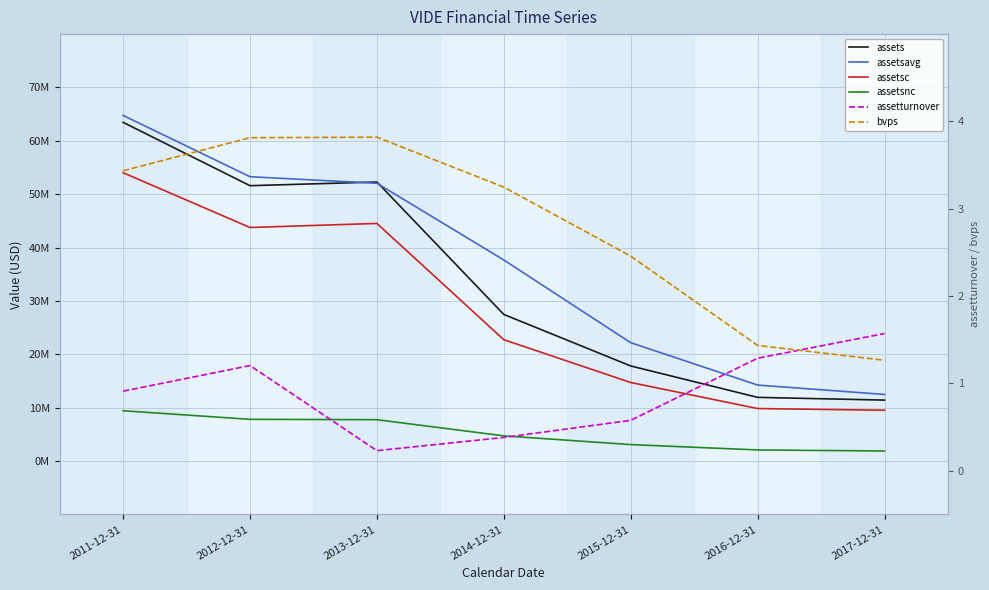

The value of assetsnc at 2012-12-31 is 10764306.8. True or false?

False